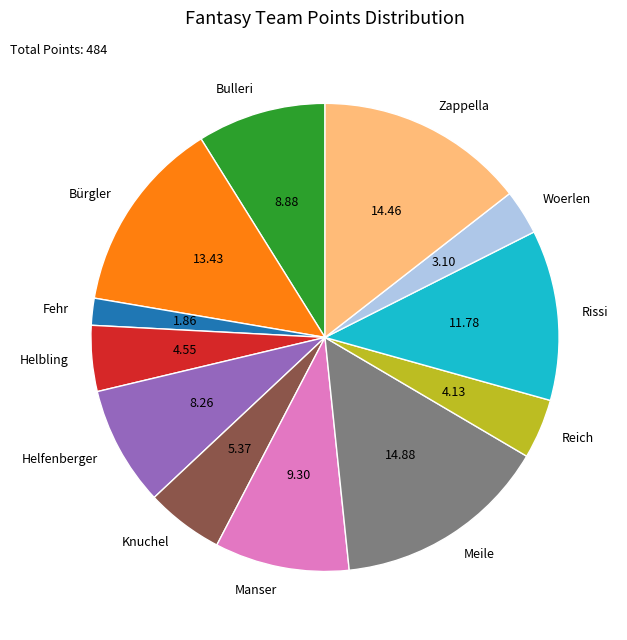

What is the ratio of the value at Helbling to the value at Bürgler?

0.3